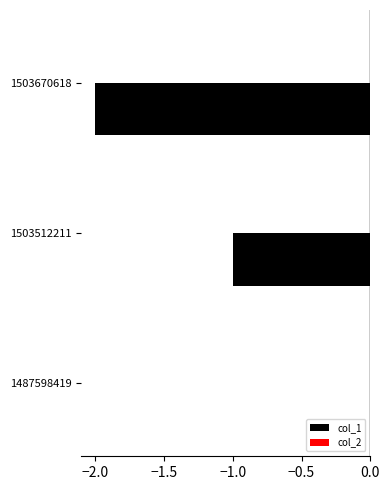

What is the sum of all values?

-3